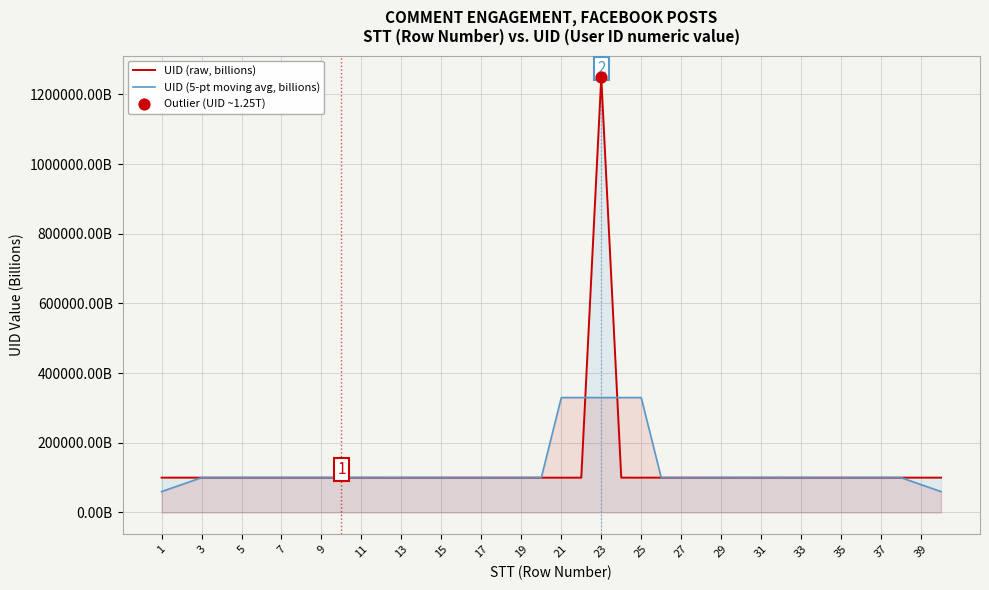

Which series contains the lowest Y value?

UID (5-pt moving avg, billions)